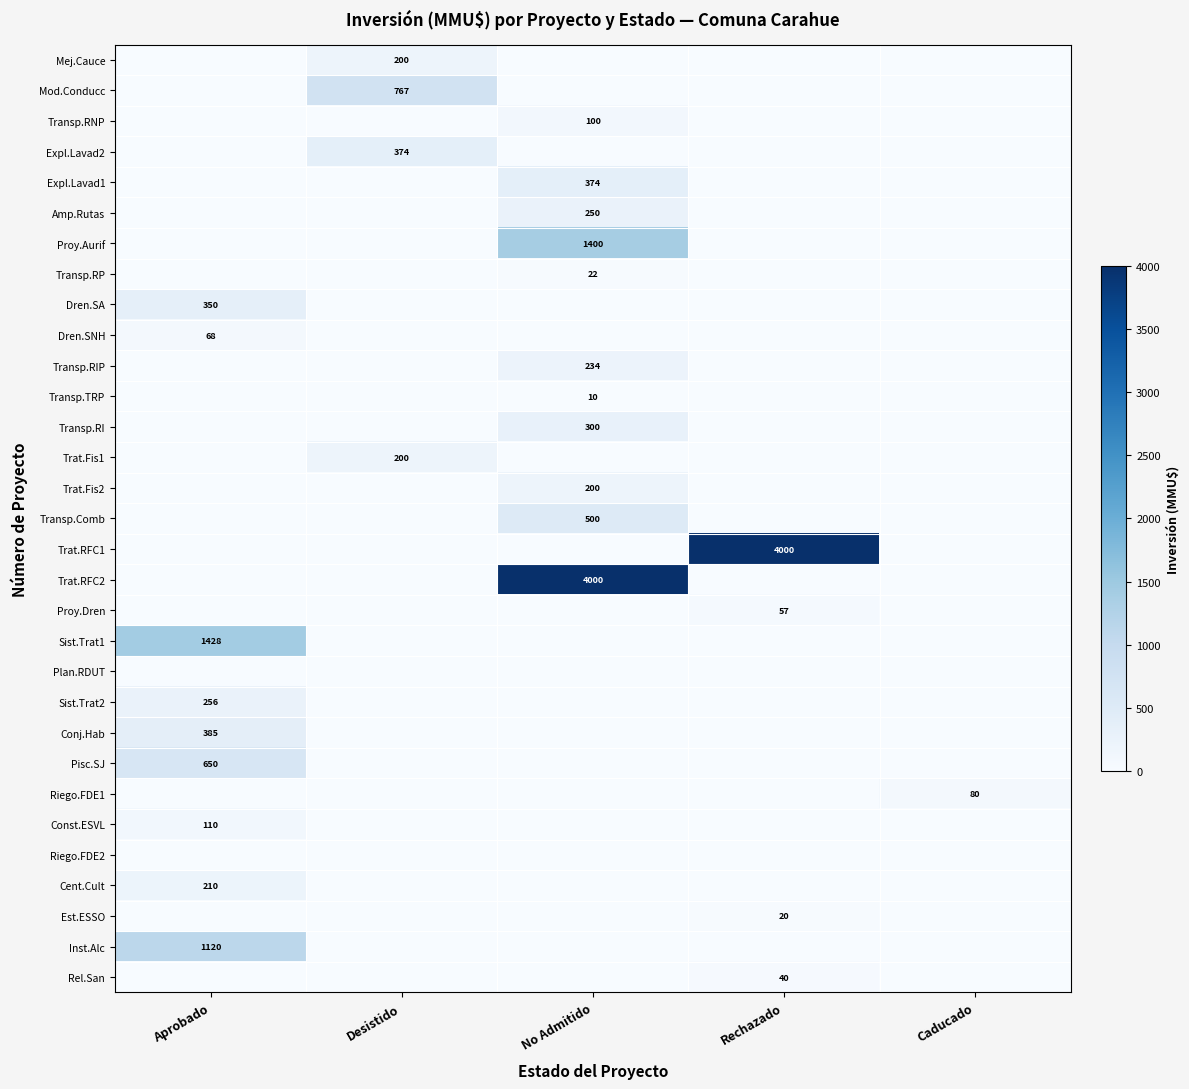

True or false: Inst.Alc has a value of 2012 at Aprobado.

False